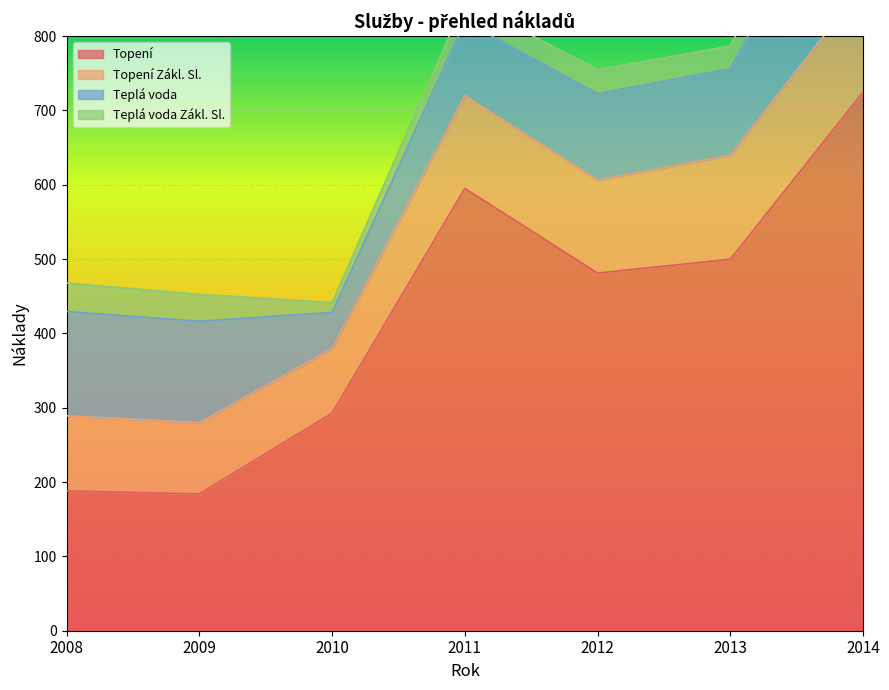

True or false: Teplá voda has a value of 140.4 at 2008.

True